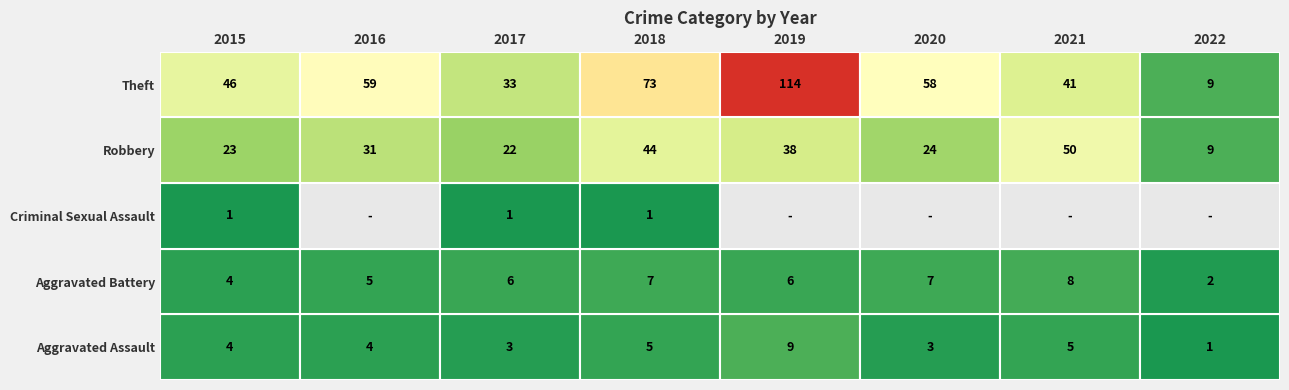

How many Aggravated Battery values are between 5 and 7?

5